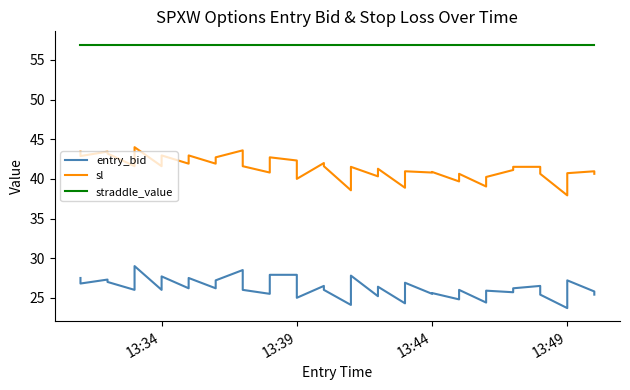

Reading left to right, extract all data points from this chart.

entry_bid: 27.5	26.8	27.3	27.0	26.0	29.0	26.0	27.7	26.2	27.5	26.2	27.2	28.5	26.0	25.5	27.9	27.9	25.0	26.5	26.0	24.1	27.8	25.2	26.4	24.3	26.9	25.5	25.6	24.8	26.0	24.4	25.9	25.7	26.2	26.5	25.4	23.7	27.2	25.8	25.4
sl: 43.4	42.9	43.4	43.2	41.6	44.0	41.6	43.0	41.9	43.0	41.9	42.7	43.6	41.6	40.8	42.7	42.3	40.0	42.0	41.6	38.6	41.5	40.3	41.3	38.9	41.0	40.8	40.9	39.7	40.6	39.0	40.2	41.1	41.5	41.5	40.6	37.9	40.7	41.0	40.6
straddle_value: 57.0	57.0	57.0	57.0	57.0	57.0	57.0	57.0	57.0	57.0	57.0	57.0	57.0	57.0	57.0	57.0	57.0	57.0	57.0	57.0	57.0	57.0	57.0	57.0	57.0	57.0	57.0	57.0	57.0	57.0	57.0	57.0	57.0	57.0	57.0	57.0	57.0	57.0	57.0	57.0